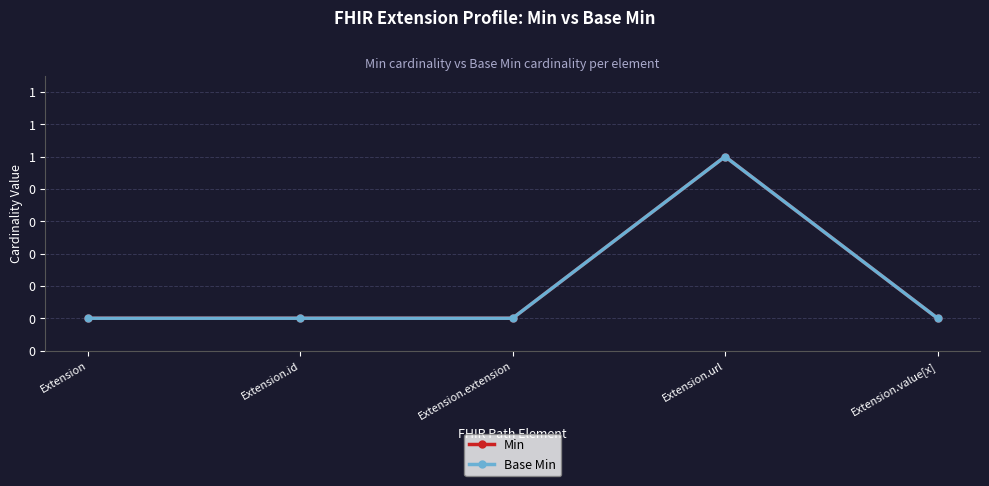

Which has a higher value, Extension or Extension.extension?

Extension